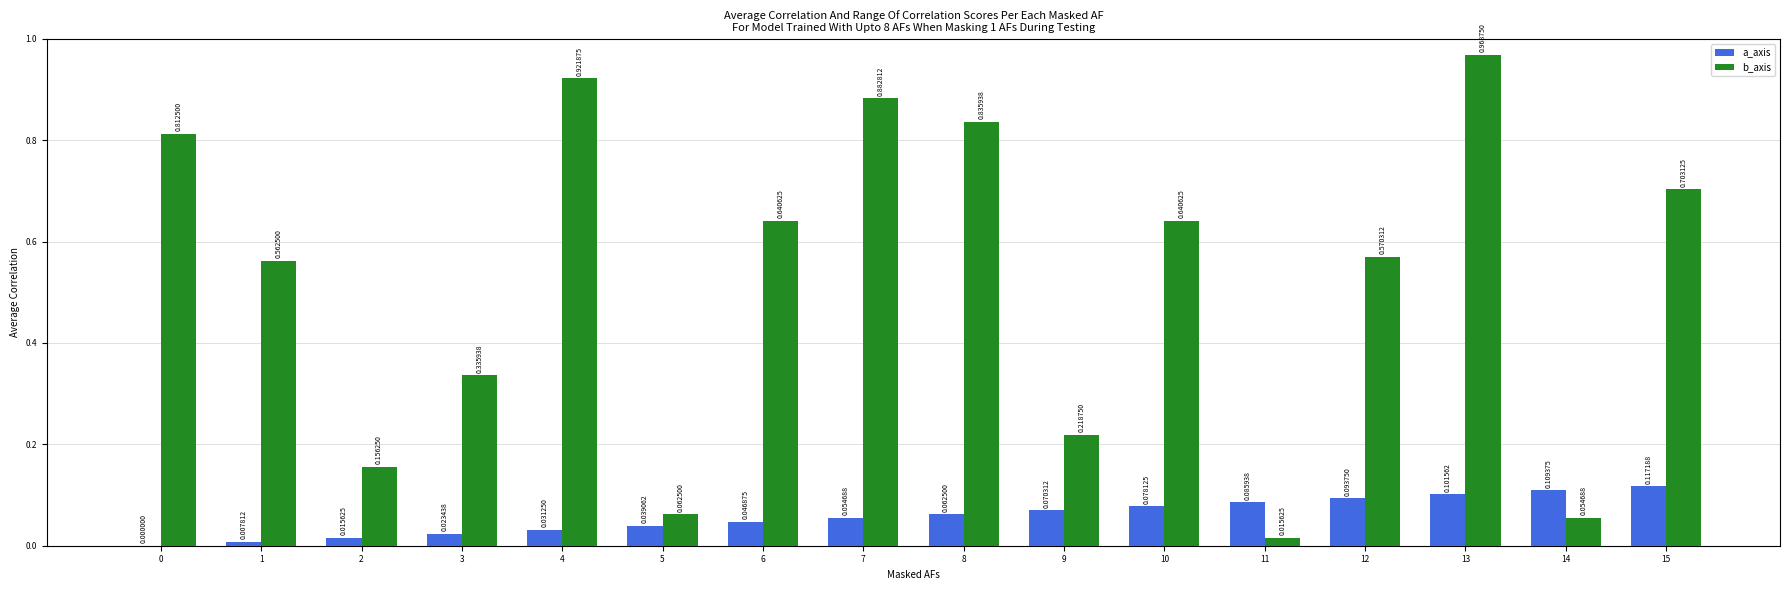

Between 0 and 12, which series saw the biggest shift?

b_axis